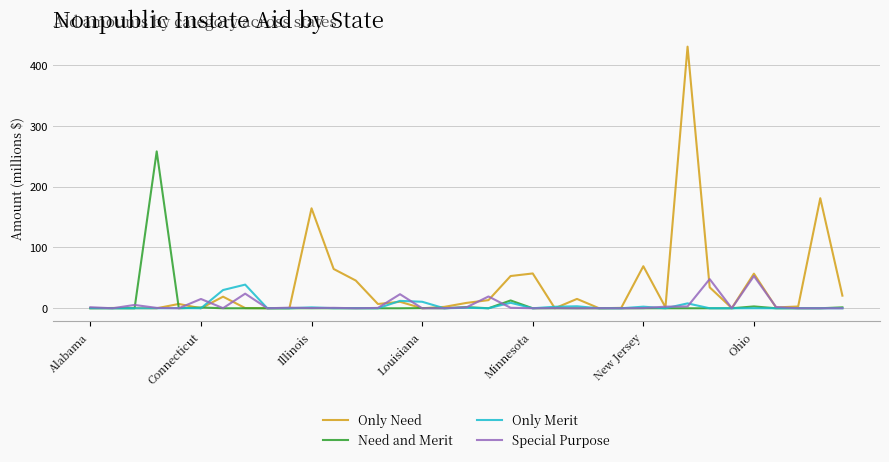

What is the highest value of the Only Merit series?

38.9